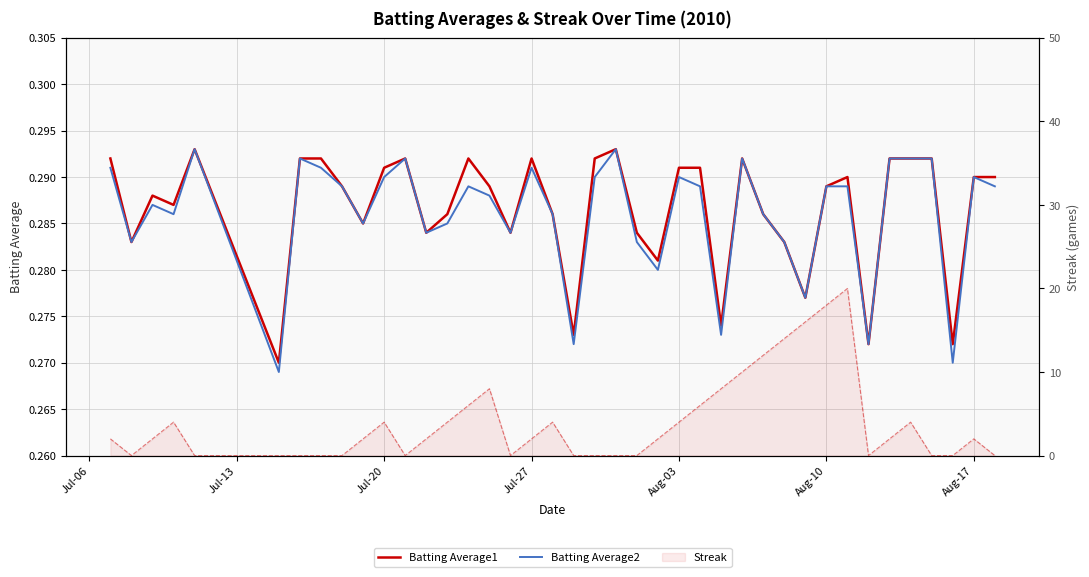

Does the chart have visible grid lines?

Yes